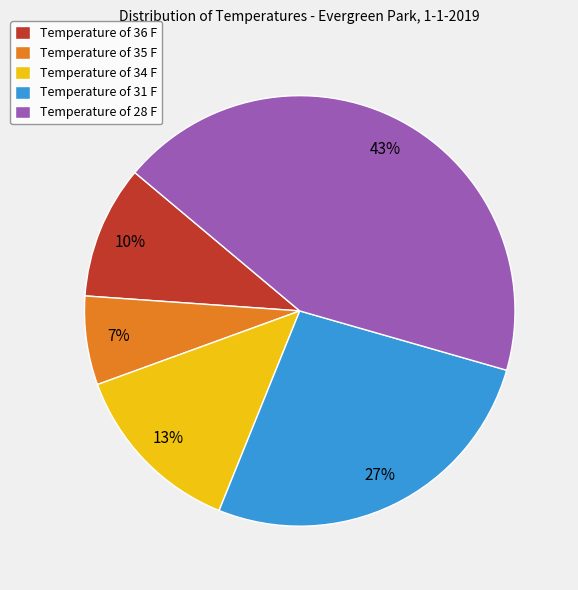

How many slices are in this pie chart?

5